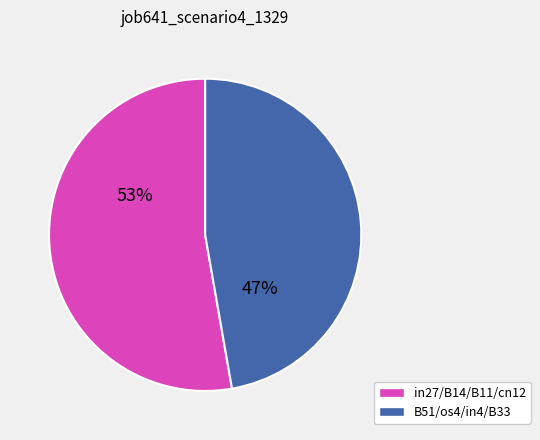

Is there a majority slice in this chart?

Yes